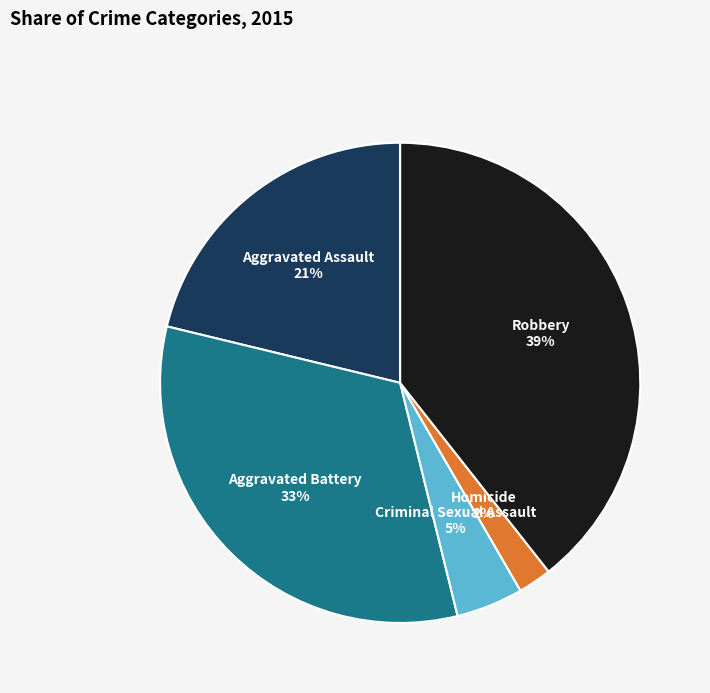

Does any single category account for the majority?

No